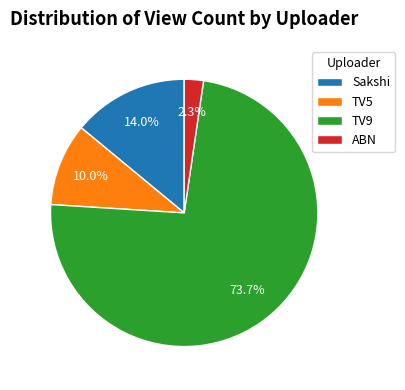

Between Sakshi and TV9, which is larger?

TV9